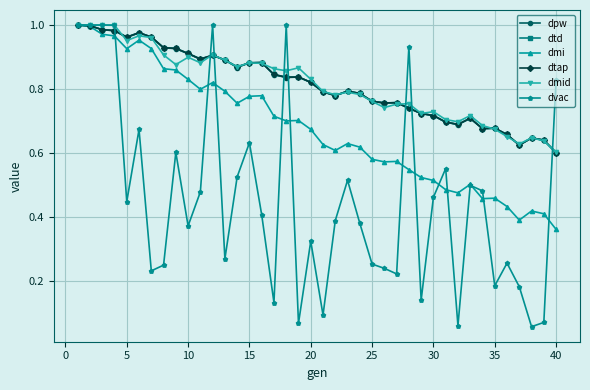

At how many categories does at least one series exceed 0?

40